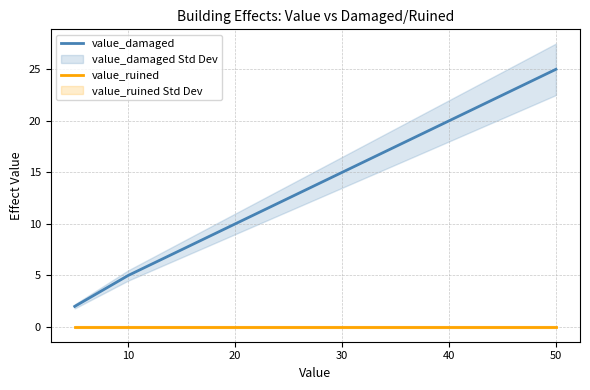

True or false: value_damaged has a value of 16 at 50.

False